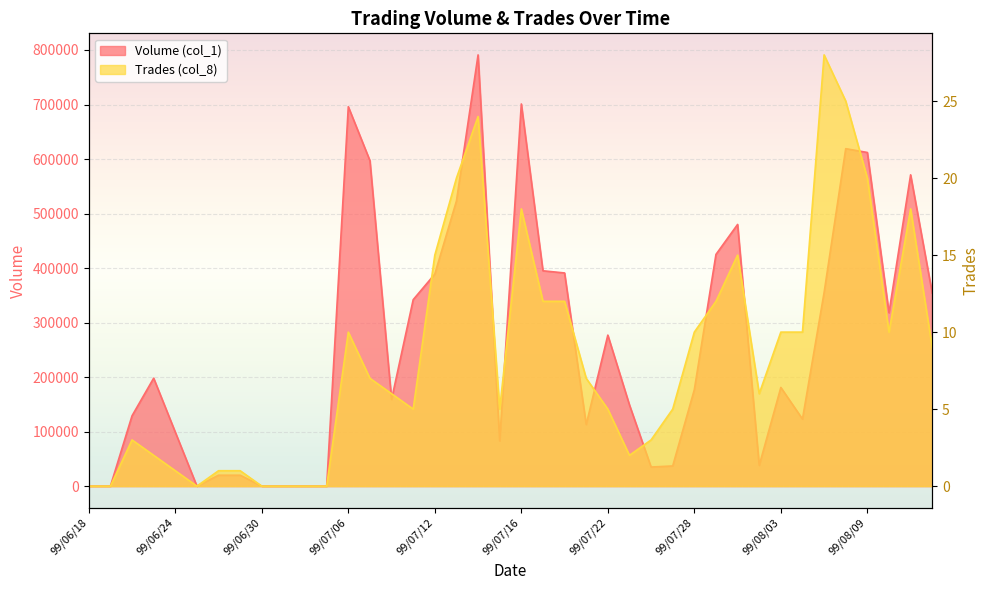

Reading left to right, what are all the values shown in this chart?

Volume (col_1): 99/06/18=0	99/06/21=0	99/06/22=129000	99/06/23=198000	99/06/24=99000	99/06/25=0	99/06/28=20000	99/06/29=20000	99/06/30=0	99/07/01=0	99/07/02=0	99/07/05=0	99/07/06=696000	99/07/07=597000	99/07/08=159000	99/07/09=342000	99/07/12=389000	99/07/13=523000	99/07/14=791000	99/07/15=83000	99/07/16=701000	99/07/19=395000	99/07/20=391000	99/07/21=113000	99/07/22=277000	99/07/23=149000	99/07/26=35000	99/07/27=37000	99/07/28=177000	99/07/29=425000	99/07/30=480000	99/08/02=38000	99/08/03=181000	99/08/04=123000	99/08/05=355000	99/08/06=619000	99/08/09=612000	99/08/10=318000	99/08/11=571000	99/08/12=354000
Trades (col_8): 99/06/18=0	99/06/21=0	99/06/22=3	99/06/23=2	99/06/24=1	99/06/25=0	99/06/28=1	99/06/29=1	99/06/30=0	99/07/01=0	99/07/02=0	99/07/05=0	99/07/06=10	99/07/07=7	99/07/08=6	99/07/09=5	99/07/12=15	99/07/13=20	99/07/14=24	99/07/15=5	99/07/16=18	99/07/19=12	99/07/20=12	99/07/21=7	99/07/22=5	99/07/23=2	99/07/26=3	99/07/27=5	99/07/28=10	99/07/29=12	99/07/30=15	99/08/02=6	99/08/03=10	99/08/04=10	99/08/05=28	99/08/06=25	99/08/09=20	99/08/10=10	99/08/11=18	99/08/12=9